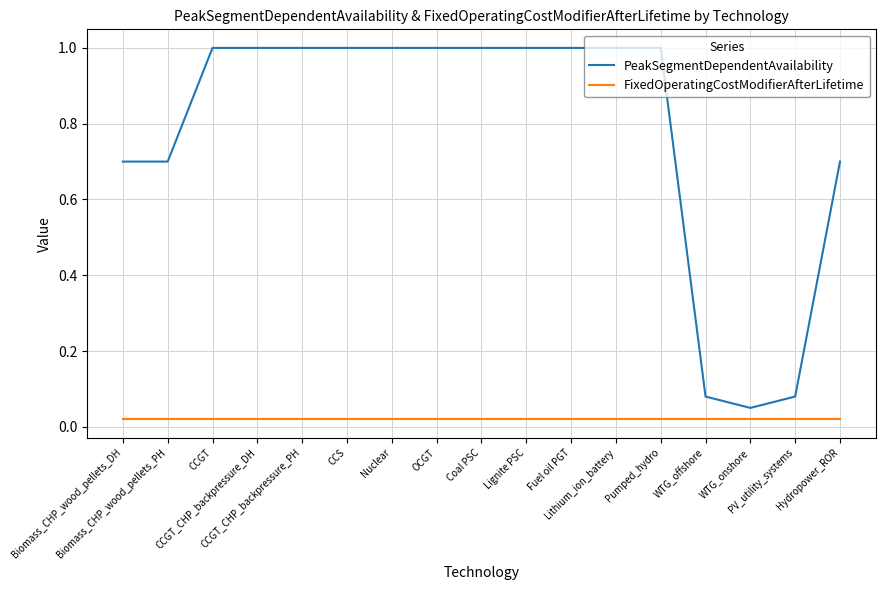

What is the average value of the PeakSegmentDependentAvailability series?

0.8